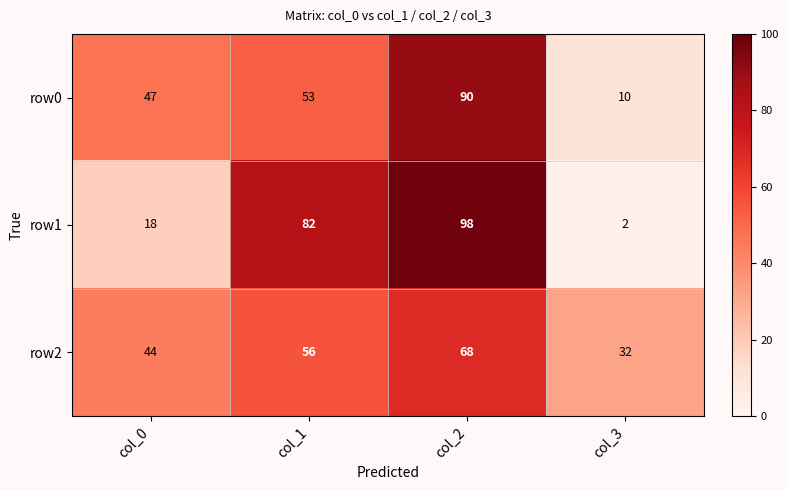

Which series has the widest spread of values?

row1